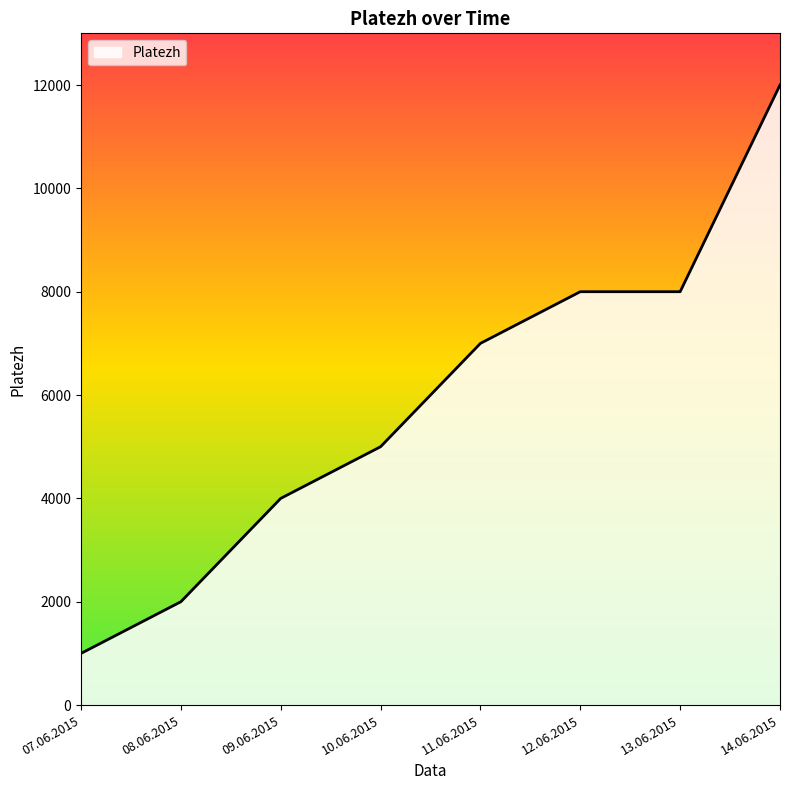

Count the number of categories in the chart.

8